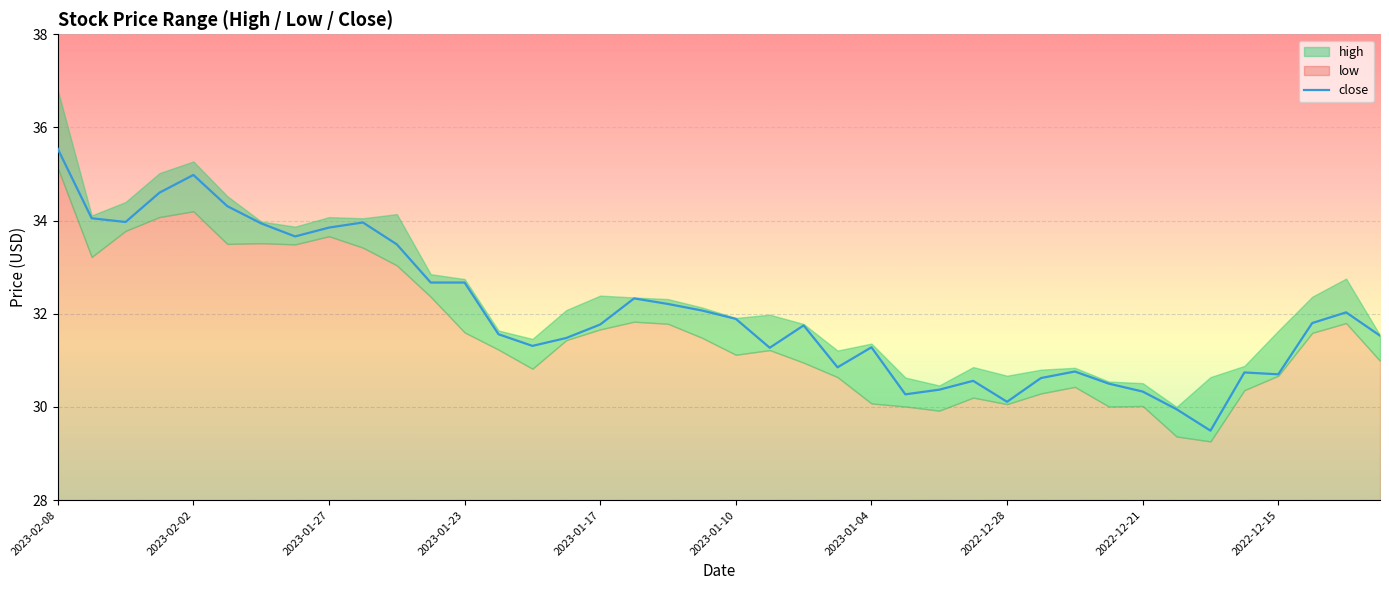

Which category has the highest value across all series?

2023-02-08